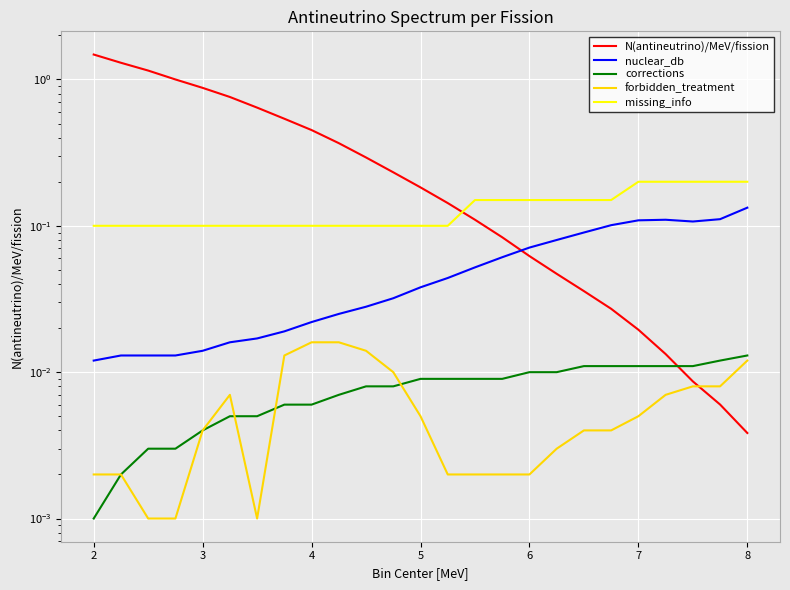

Reading left to right, extract all data points from this chart.

N(antineutrino)/MeV/fission: 1.5	1.3	1.1	1.0	0.9	0.8	0.6	0.5	0.5	0.4	0.3	0.2	0.2	0.1	0.1	0.1	0.1	0.0	0.0	0.0	0.0	0.0	0.0	0.0	0.0
nuclear_db: 0.0	0.0	0.0	0.0	0.0	0.0	0.0	0.0	0.0	0.0	0.0	0.0	0.0	0.0	0.1	0.1	0.1	0.1	0.1	0.1	0.1	0.1	0.1	0.1	0.1
corrections: 0.0	0.0	0.0	0.0	0.0	0.0	0.0	0.0	0.0	0.0	0.0	0.0	0.0	0.0	0.0	0.0	0.0	0.0	0.0	0.0	0.0	0.0	0.0	0.0	0.0
forbidden_treatment: 0.0	0.0	0.0	0.0	0.0	0.0	0.0	0.0	0.0	0.0	0.0	0.0	0.0	0.0	0.0	0.0	0.0	0.0	0.0	0.0	0.0	0.0	0.0	0.0	0.0
missing_info: 0.1	0.1	0.1	0.1	0.1	0.1	0.1	0.1	0.1	0.1	0.1	0.1	0.1	0.1	0.1	0.1	0.1	0.1	0.1	0.1	0.2	0.2	0.2	0.2	0.2